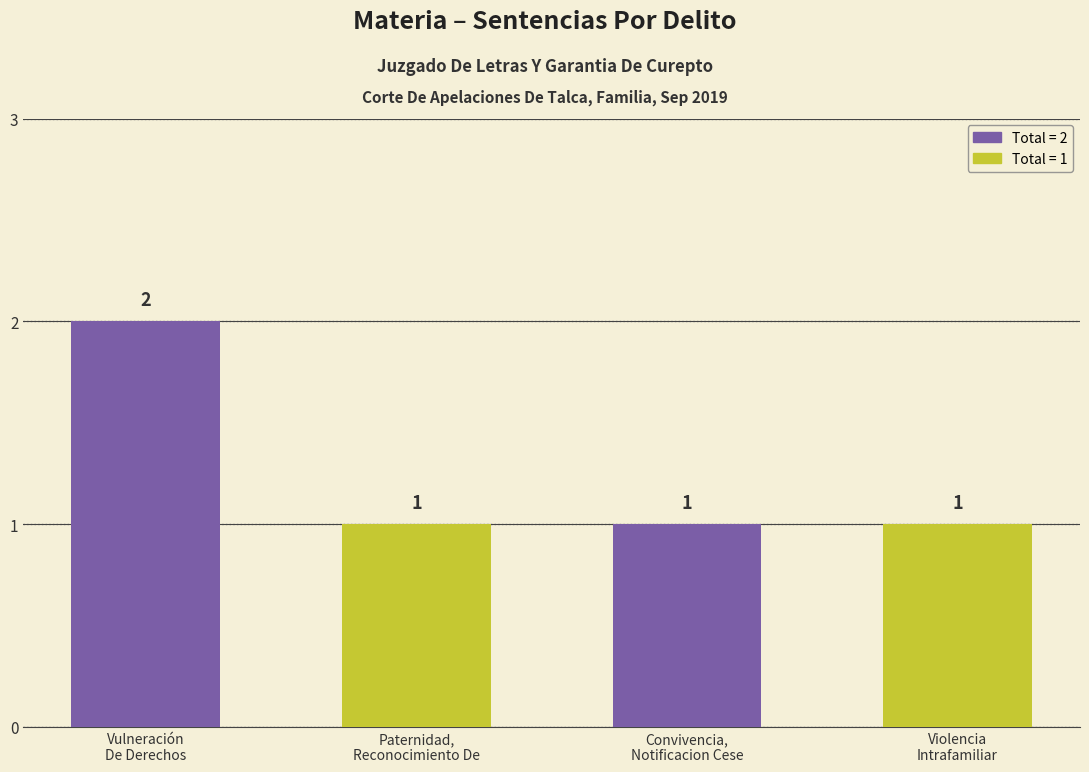

The chart shows a value of 0 at Violencia
Intrafamiliar. True or false?

False